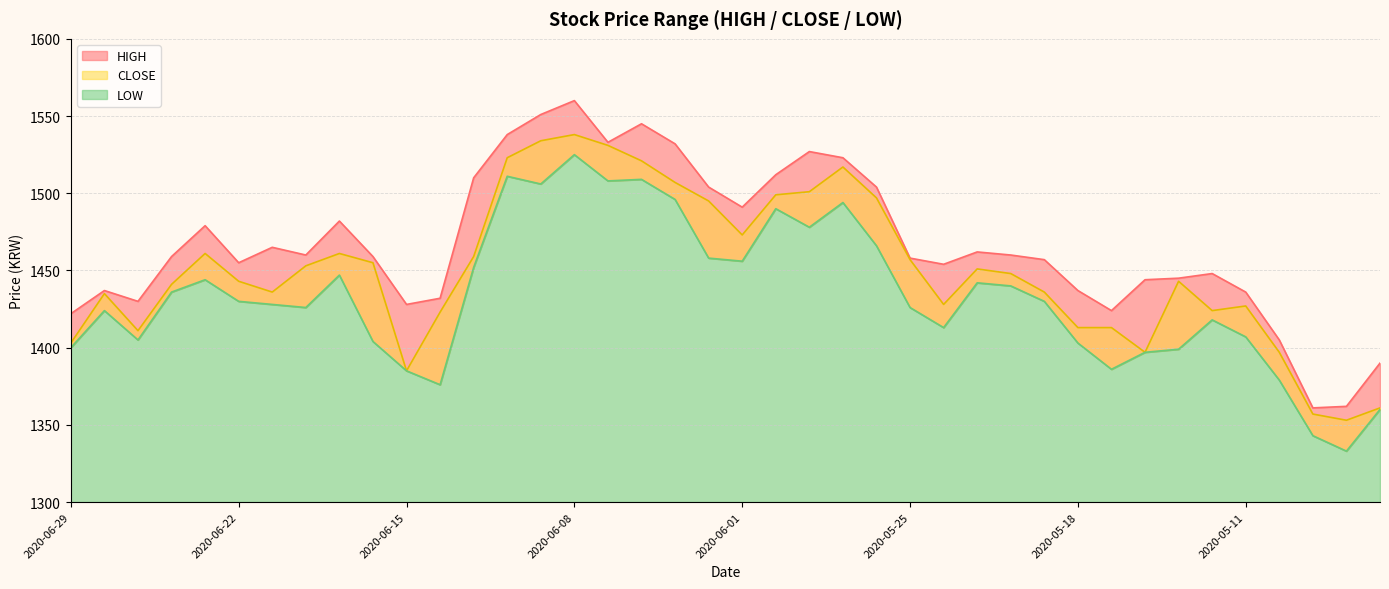

Which has a higher value, 2020-05-29 or 2020-06-09?

2020-06-09